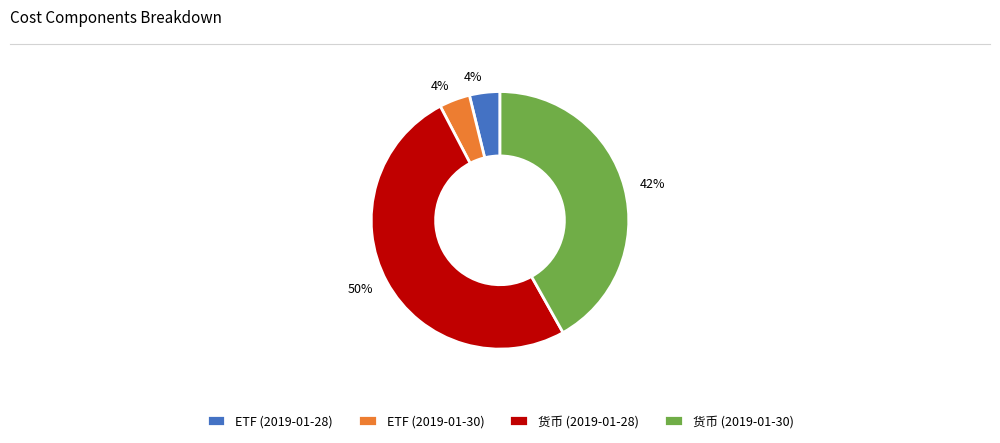

Which category has the biggest portion of the pie?

货币 (2019-01-28)